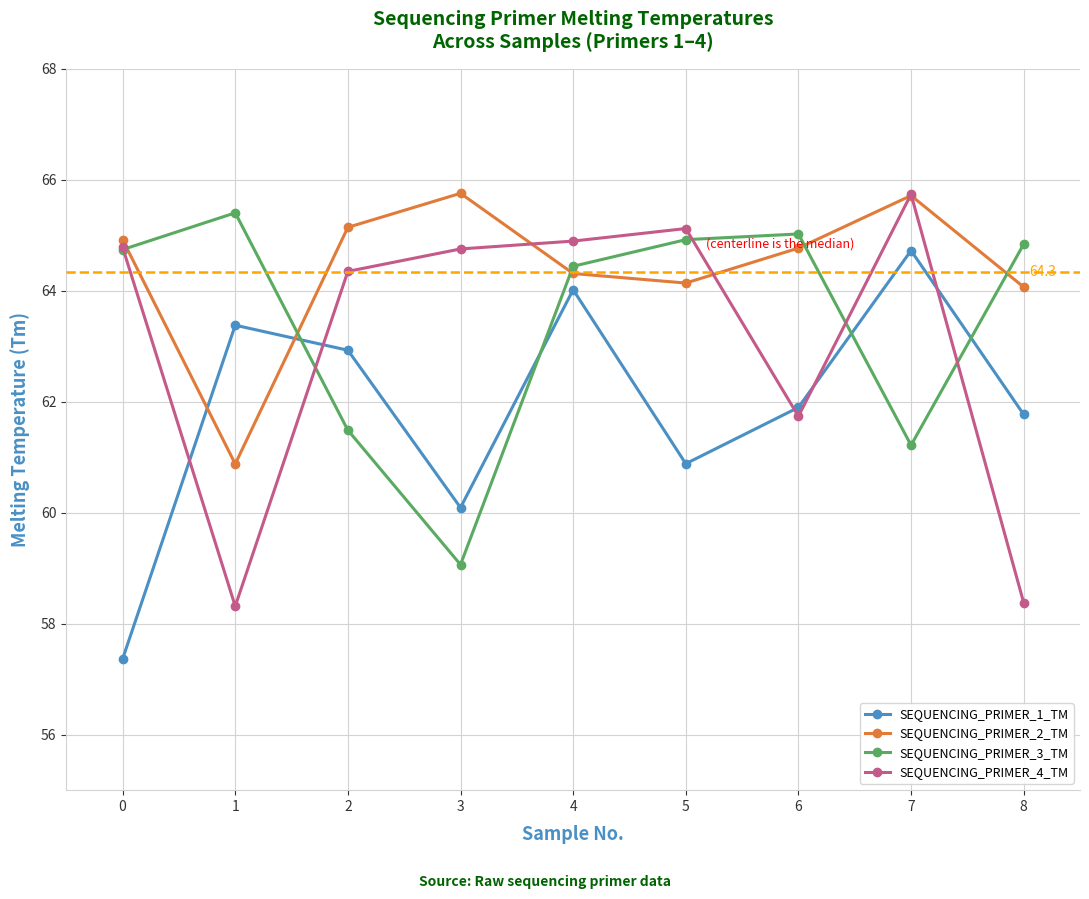

What value does the SEQUENCING_PRIMER_1_TM series have at 8?

61.8